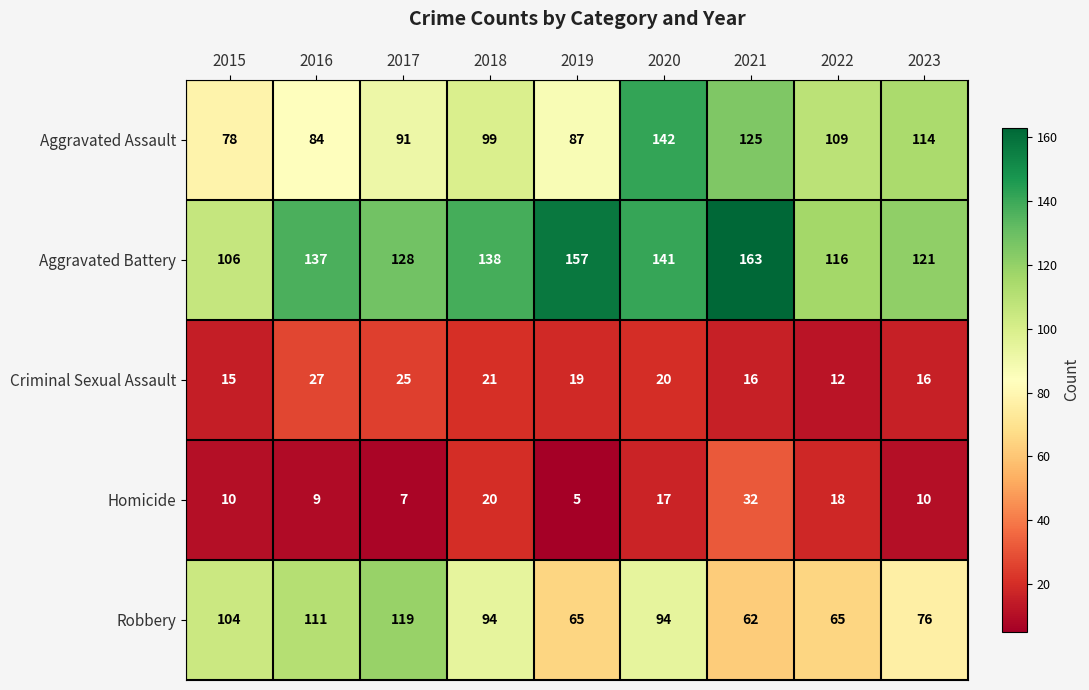

What is the difference between the Homicide values at 2015 and 2022?

8